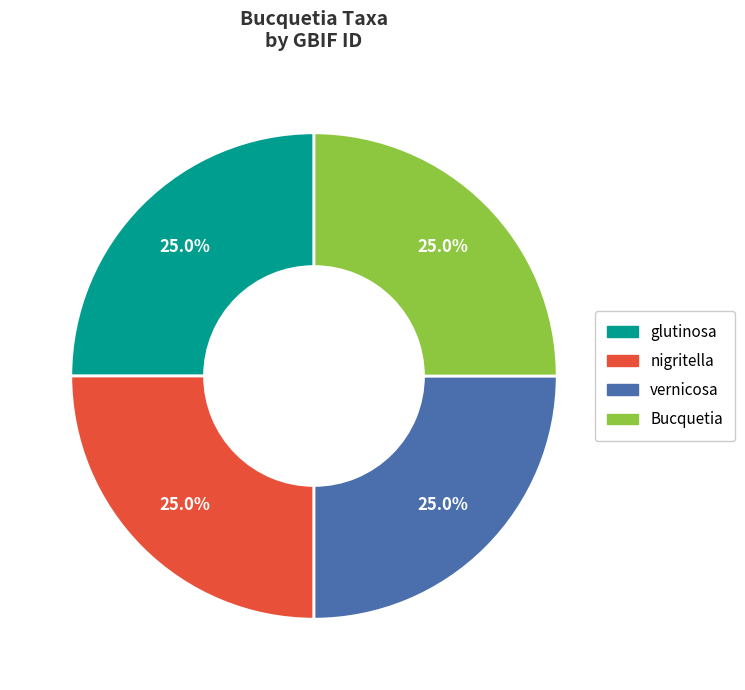

To the nearest percent, what portion does vernicosa represent?

25%